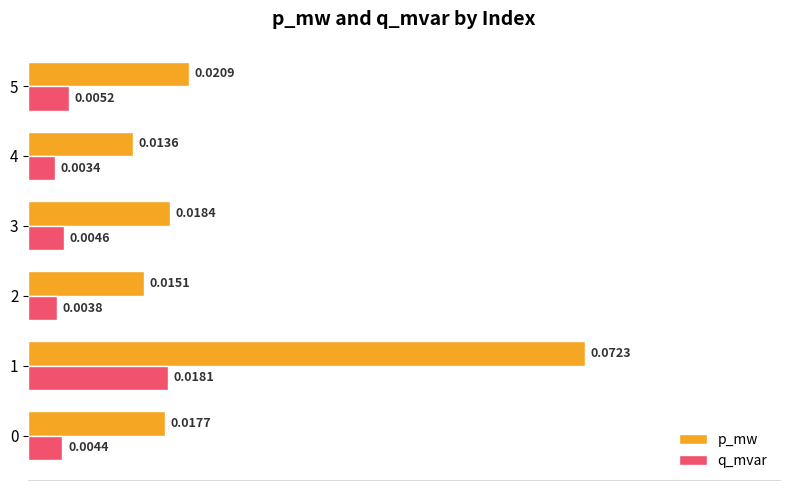

Which series changed the most between 4 and 5?

p_mw